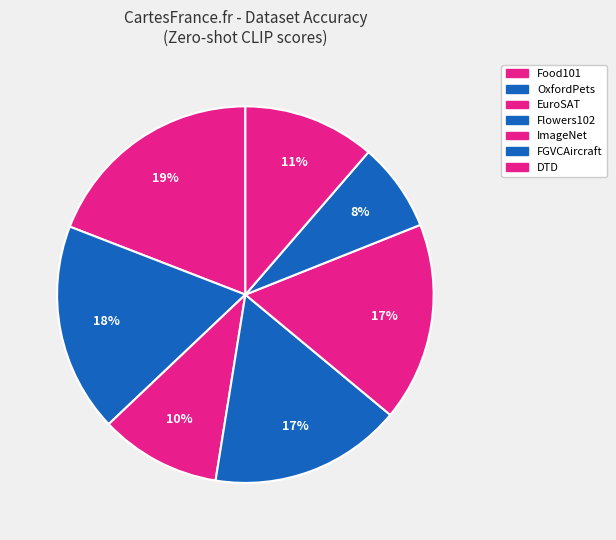

How many slices are in this pie chart?

7